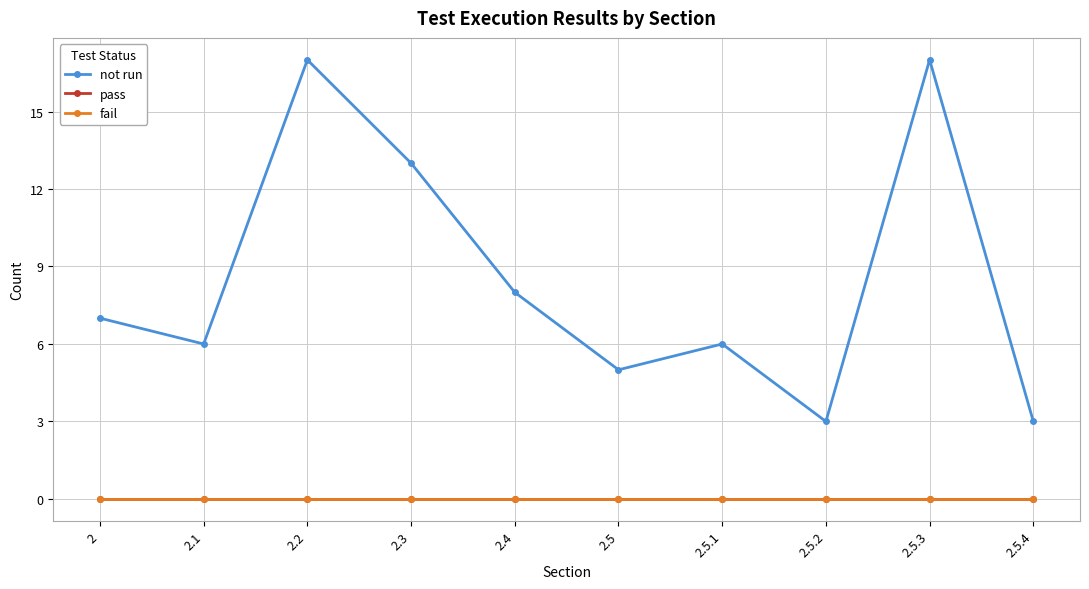

True or false: pass and not run cross at least once.

False